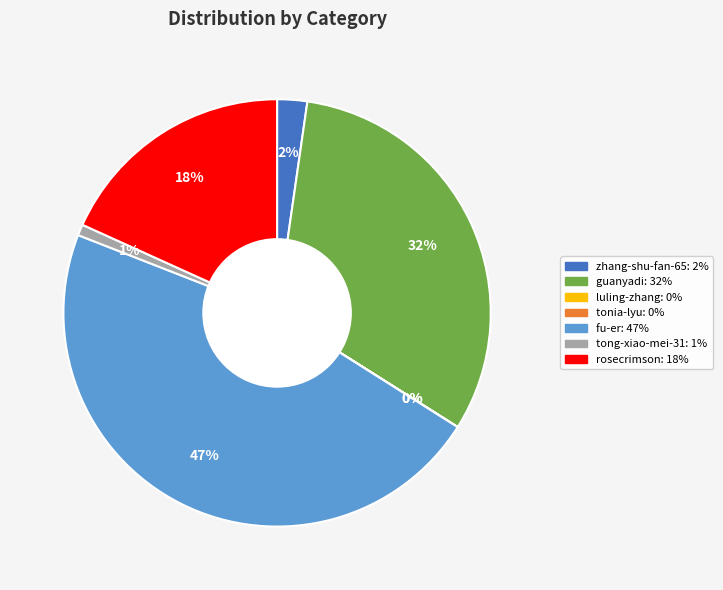

Does rosecrimson represent more than half of the total?

No